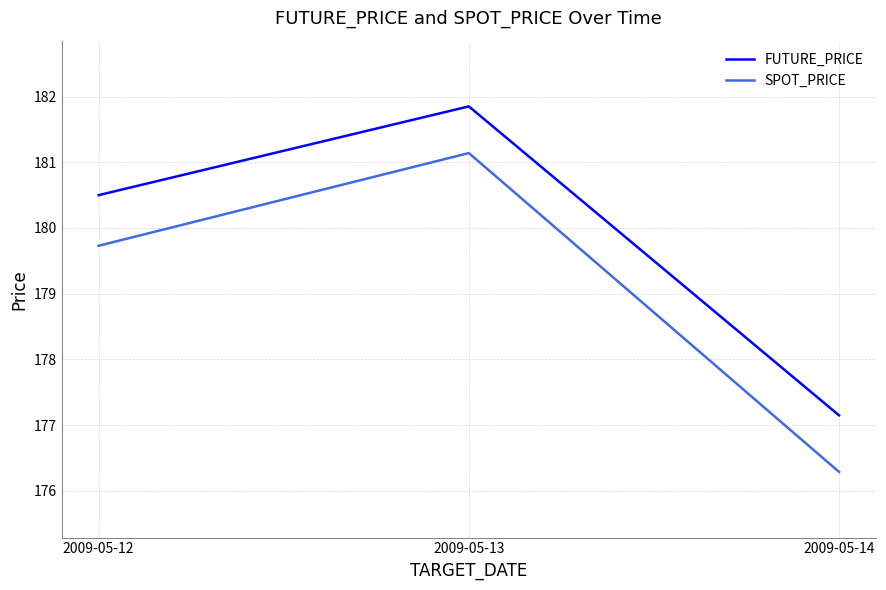

What are all the series names shown in the legend?

FUTURE_PRICE, SPOT_PRICE